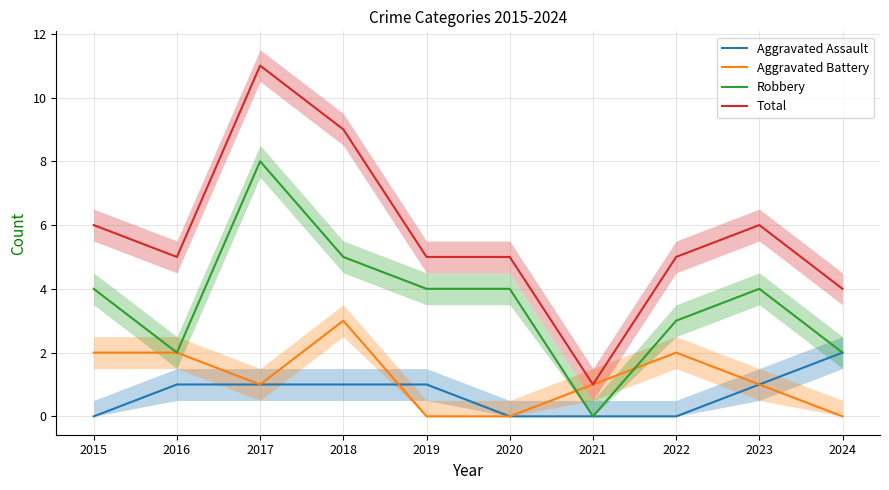

Reading right to left, what are all the values shown in this chart?

Aggravated Assault: 2	1	0	0	0	1	1	1	1	0
Aggravated Battery: 0	1	2	1	0	0	3	1	2	2
Robbery: 2	4	3	0	4	4	5	8	2	4
Total: 4	6	5	1	5	5	9	11	5	6